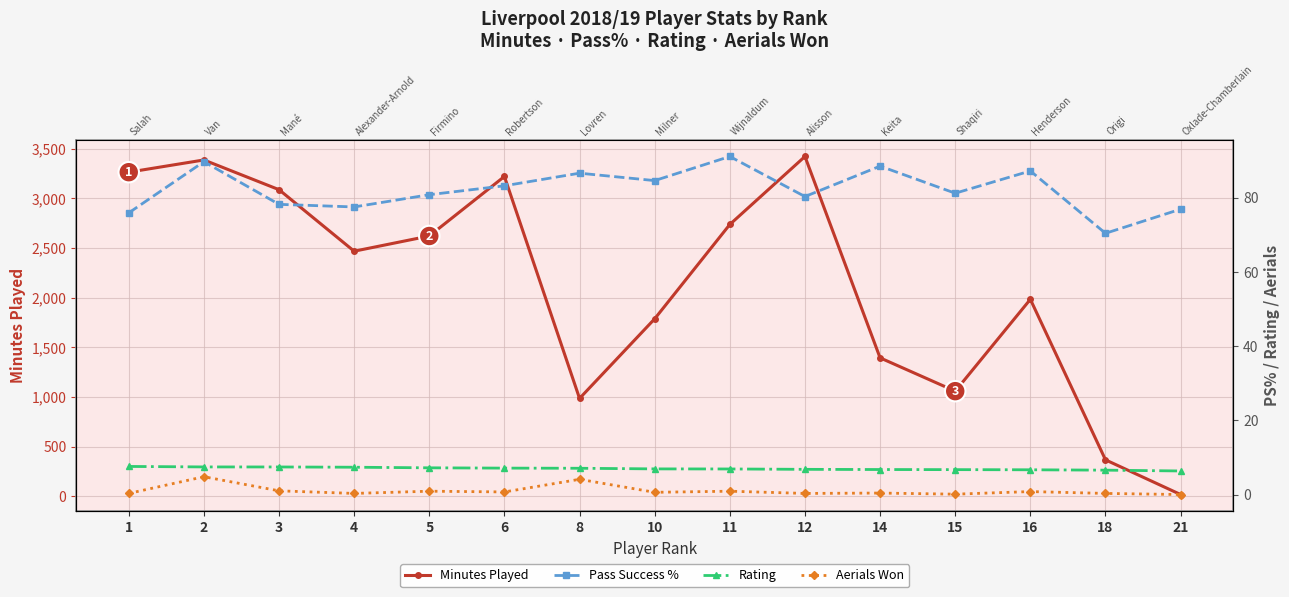

Which series has the widest spread of values?

Minutes Played